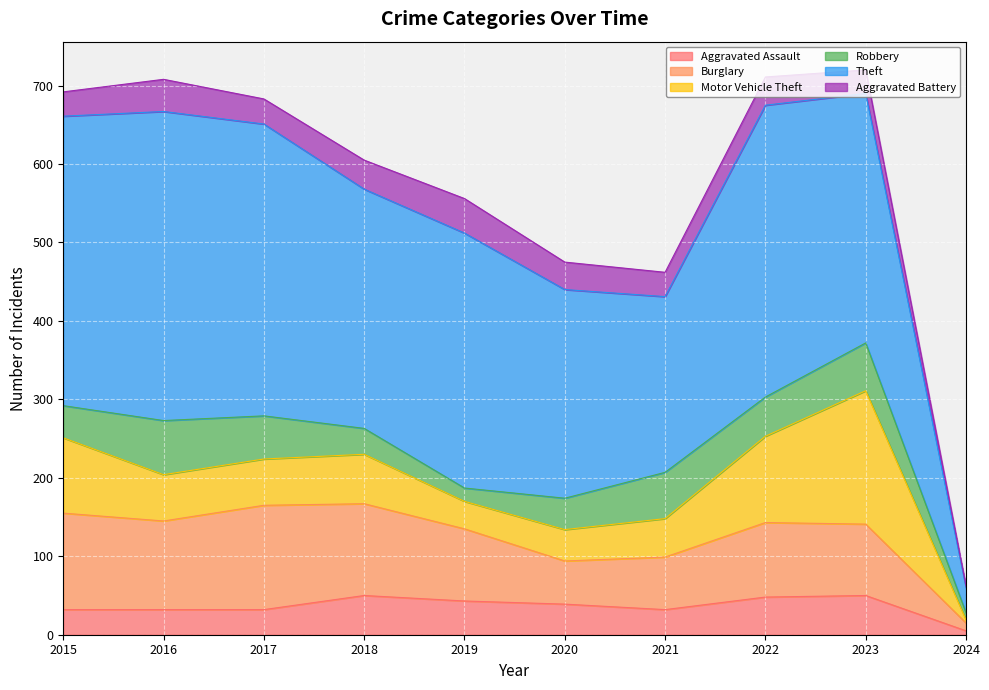

Which series has the largest range (max minus min)?

Theft